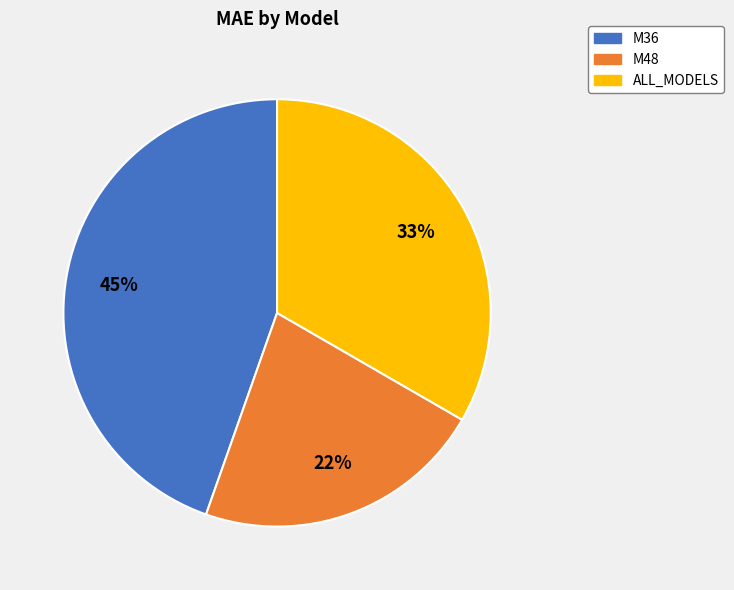

To the nearest percent, what is the combined percentage of ALL_MODELS and M48?

55%